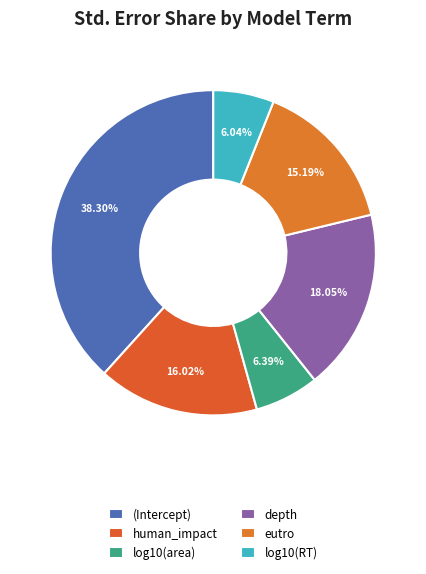

How many slices are in this pie chart?

6